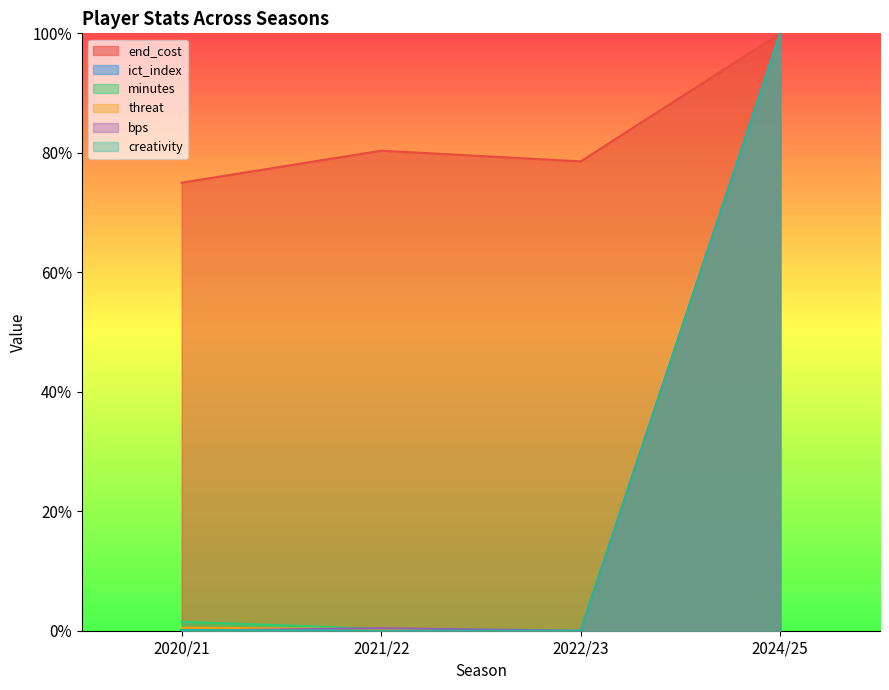

Which category has the highest value in the ict_index series?

2024/25